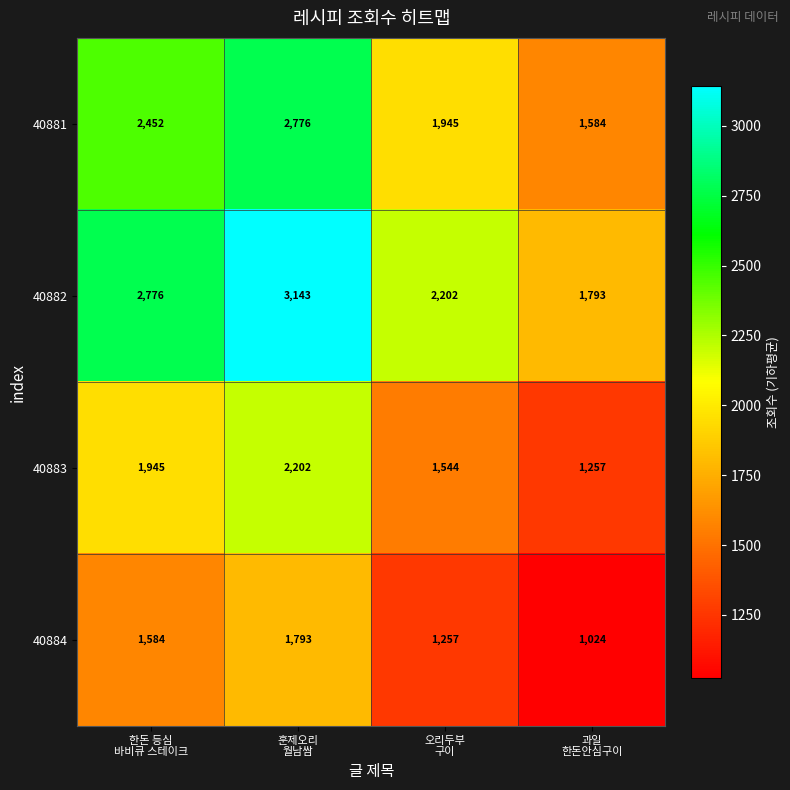

What is the lowest value of the 40882 series?

1793